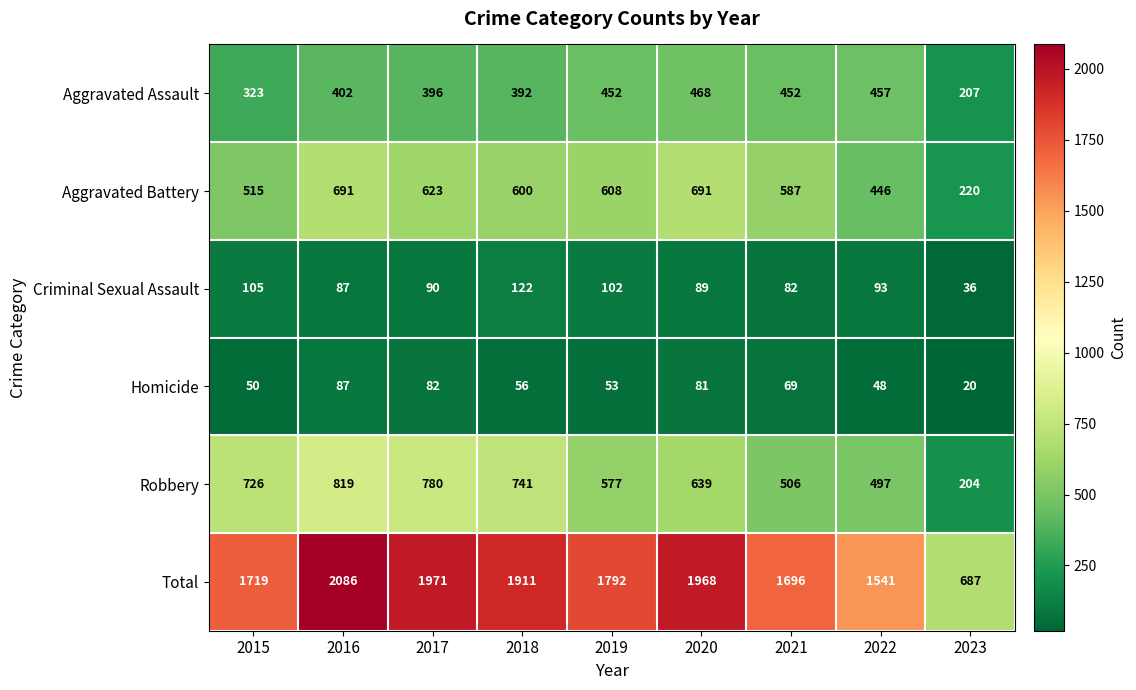

List the series in order of their peak value, lowest first.

Homicide, Criminal Sexual Assault, Aggravated Assault, Aggravated Battery, Robbery, Total